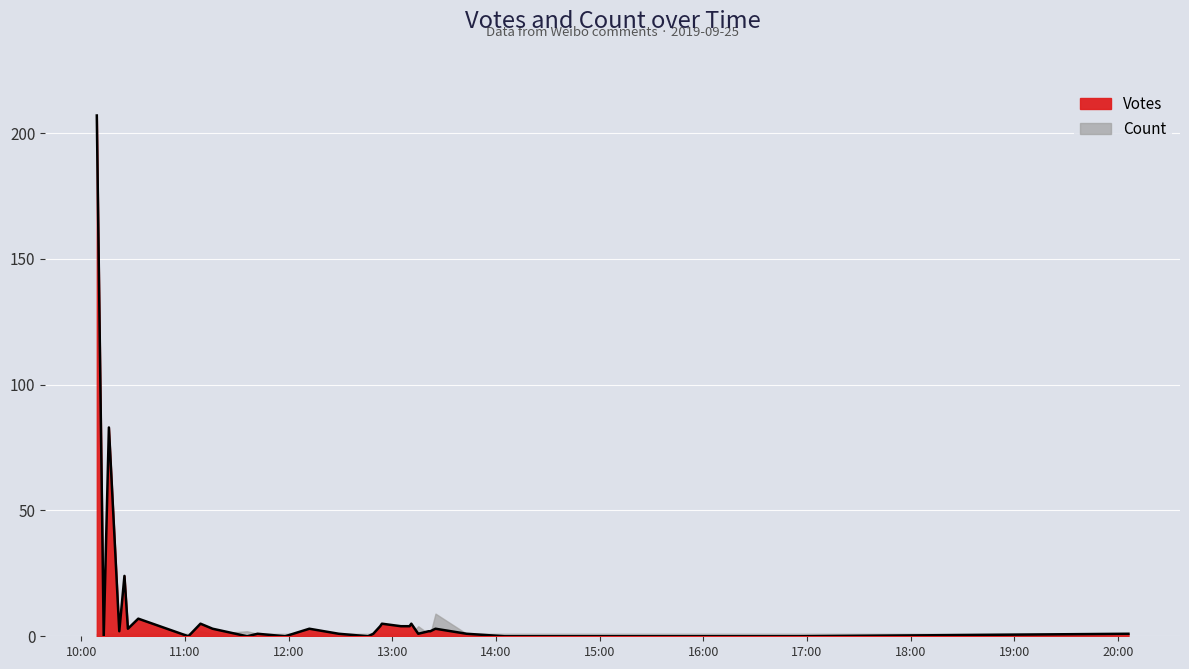

Which series changed the most between 2019-09-25 13:43 and 2019-09-25 11:42?

Votes